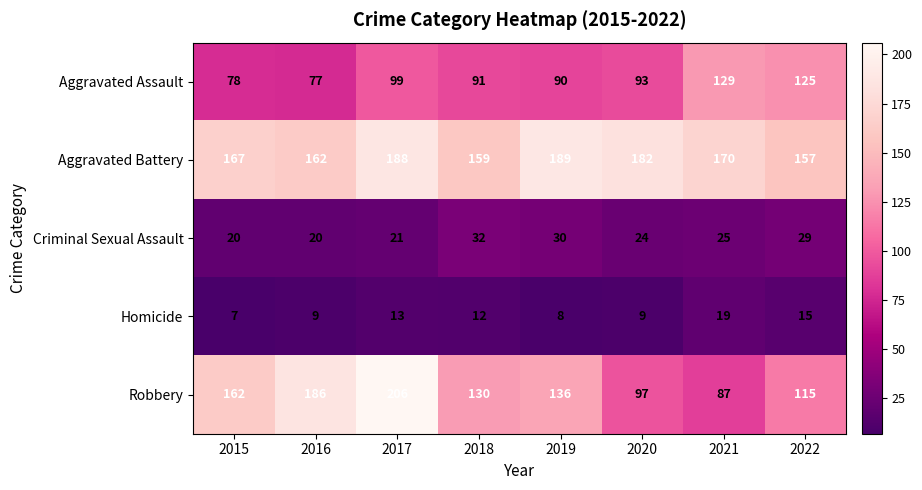

How many distinct data groups are displayed?

5